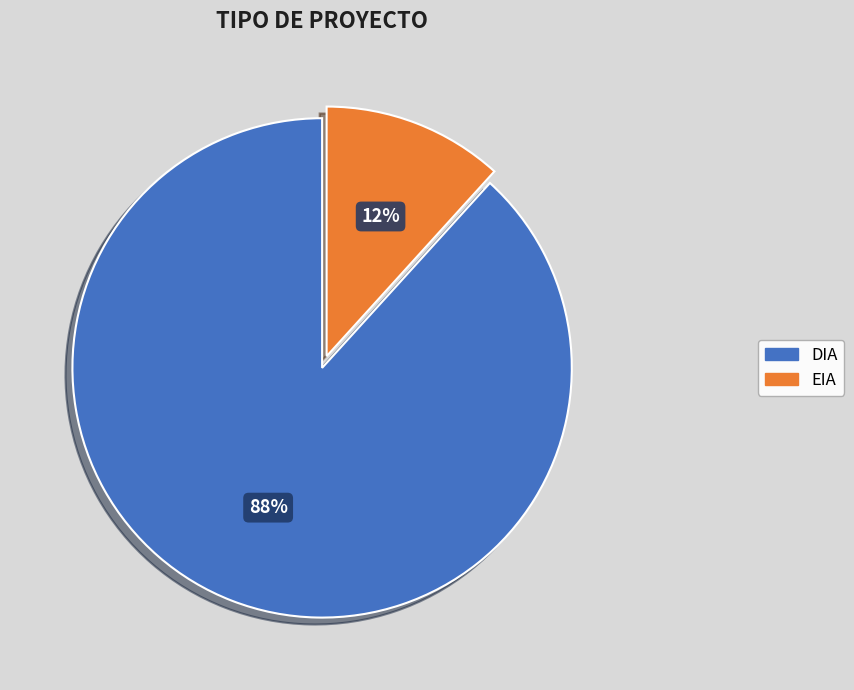

The DIA slice represents 88% of the pie. True or false?

True